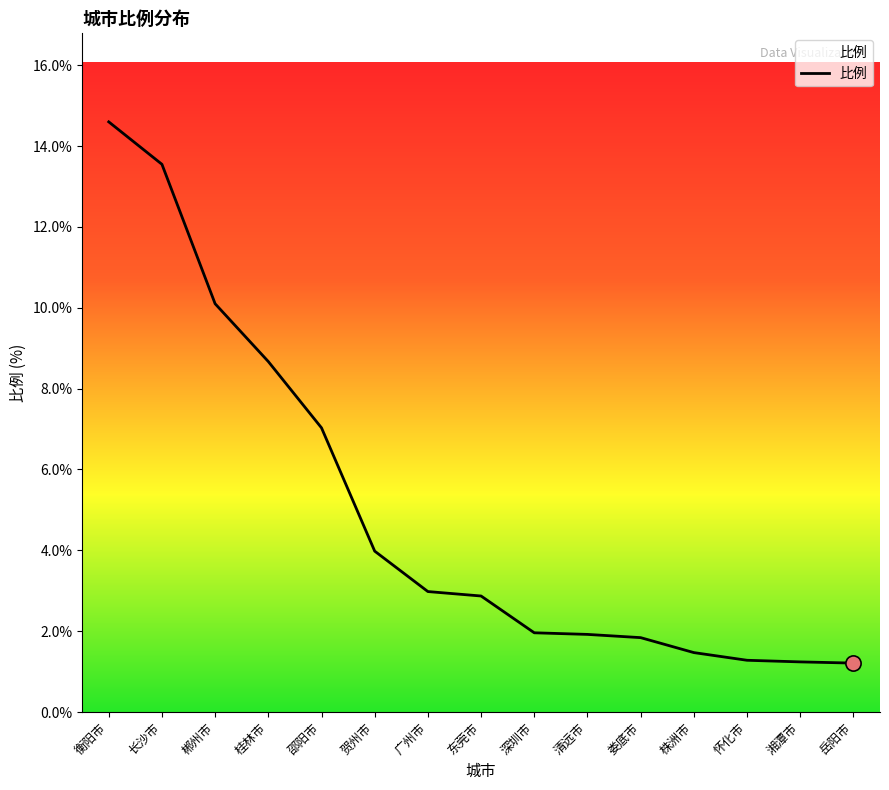

What is the change in value from 郴州市 to 邵阳市?

-3.1